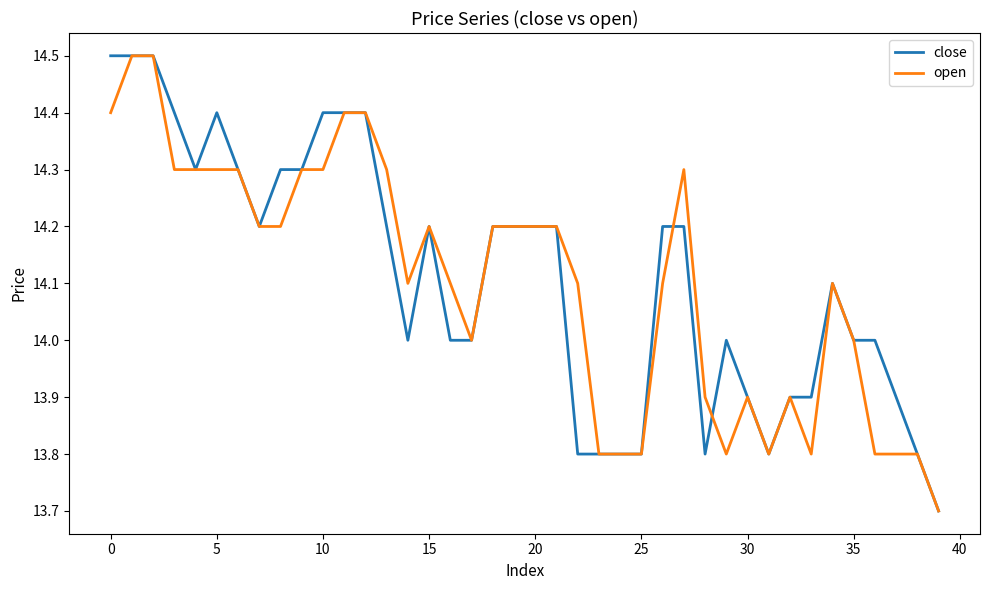

True or false: open and close intersect in this chart.

True